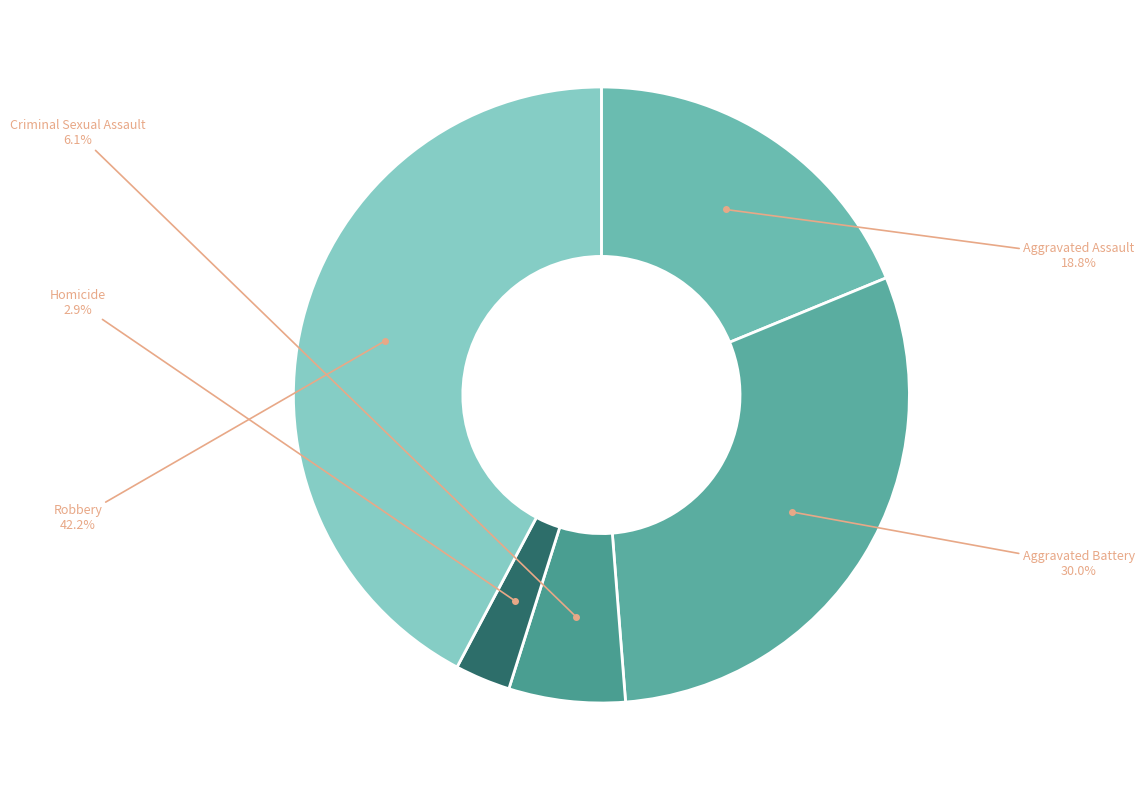

How many slices are in this pie chart?

5